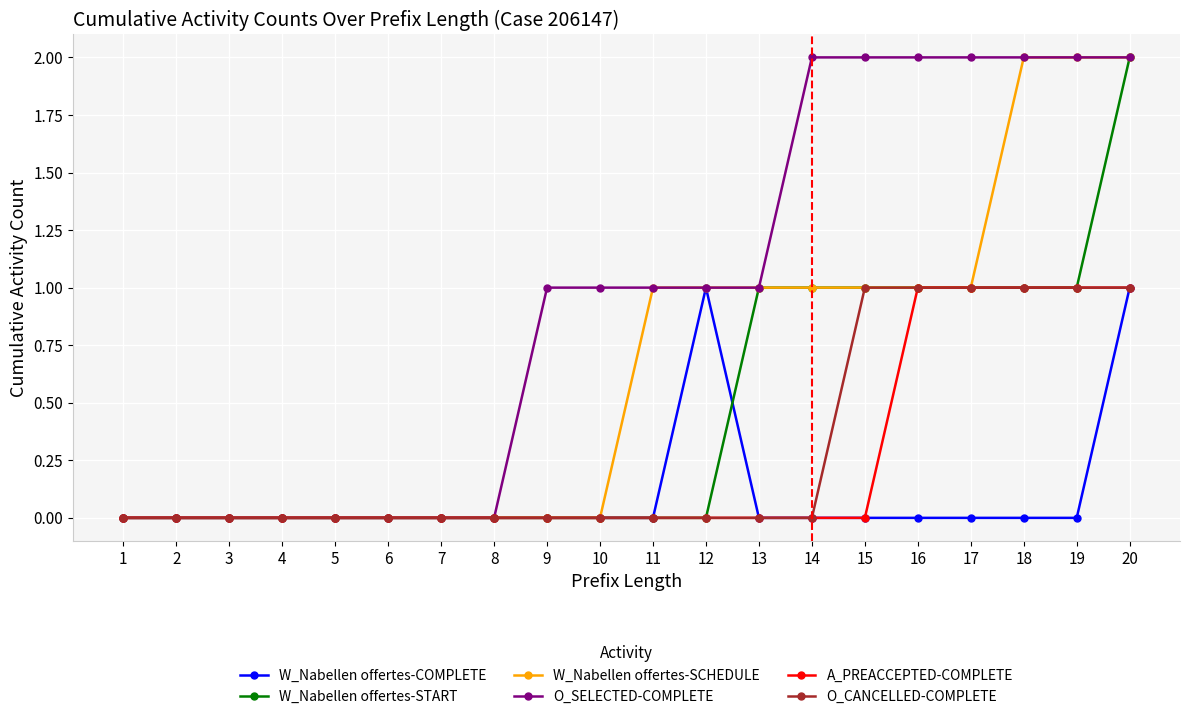

Count the W_Nabellen offertes-START values in the range 0 to 1.

19